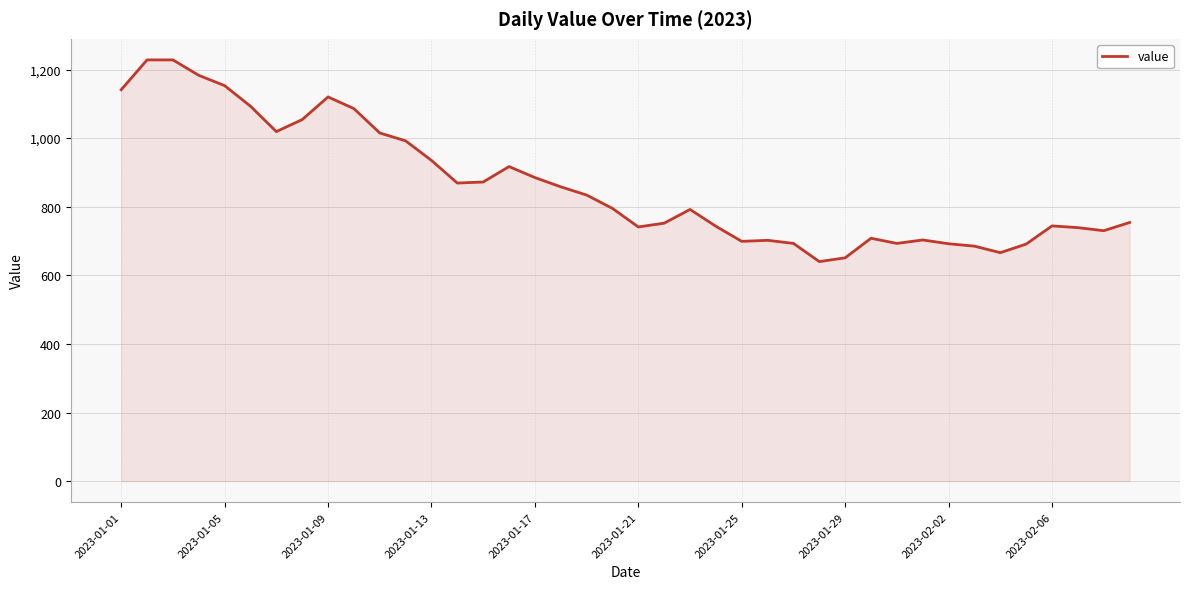

What is the difference between the maximum and minimum values?

588